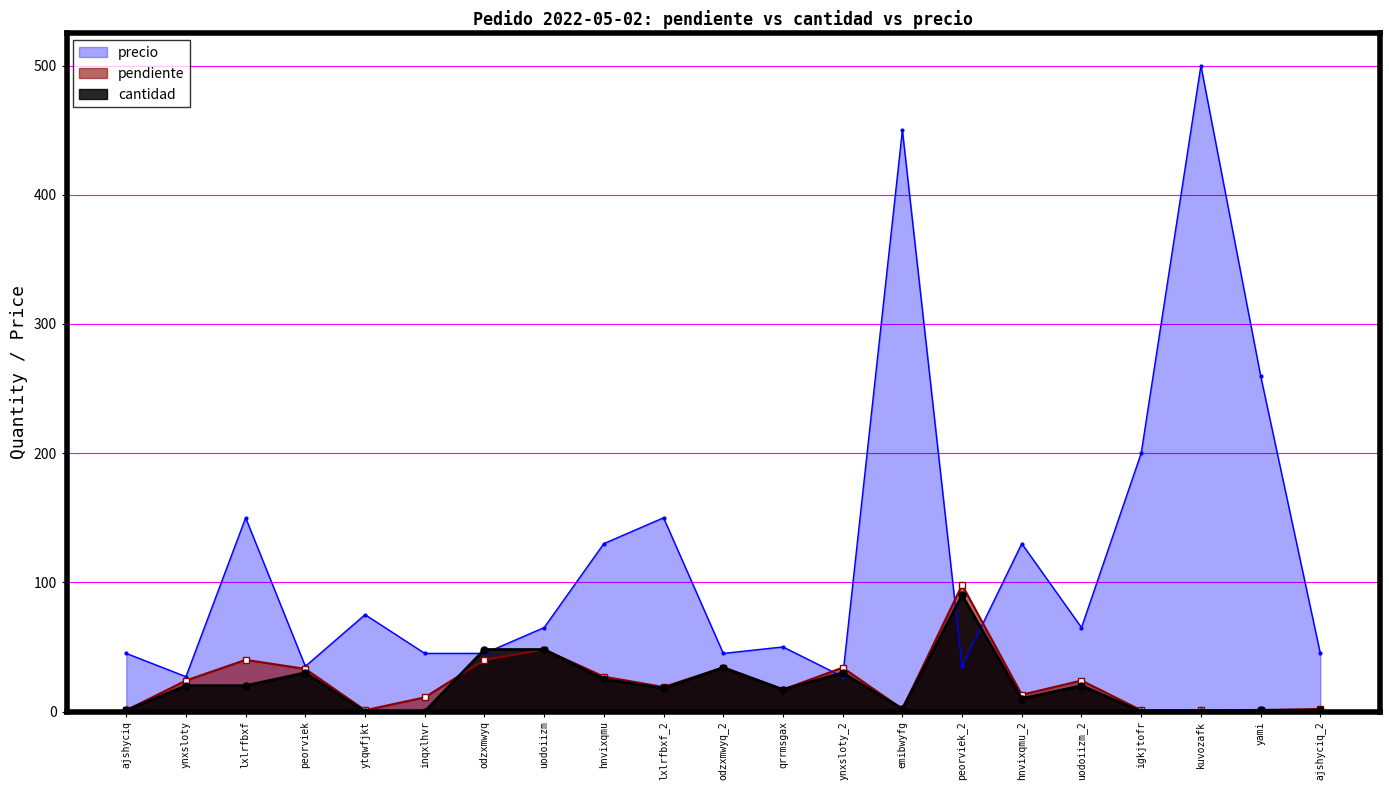

What is the difference between the maximum and second lowest values in the pendiente series?

97